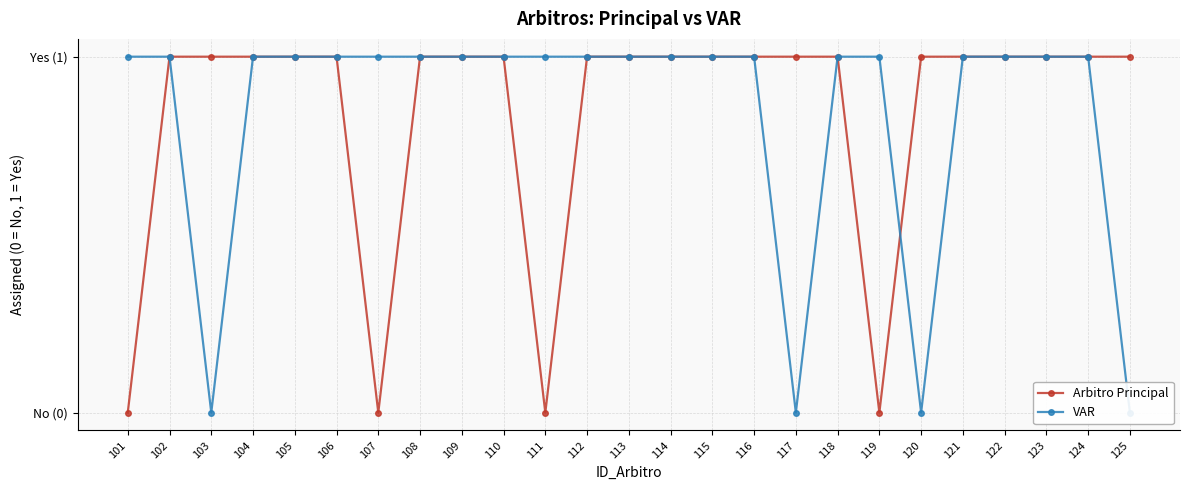

True or false: VAR has more than 1 interior local peaks.

False